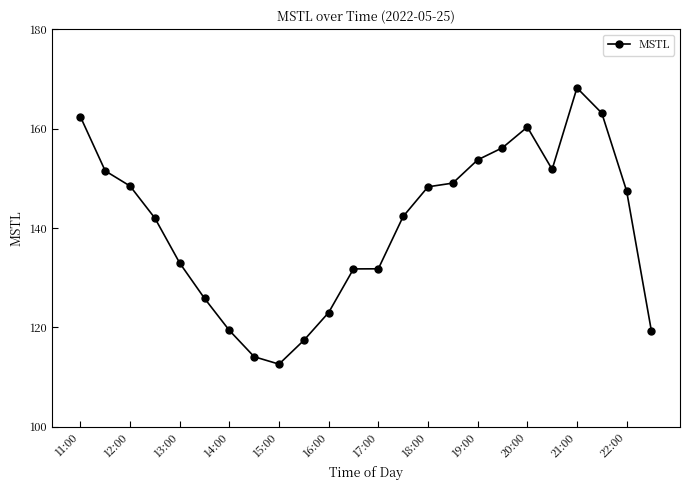

What is the difference between the second highest and second lowest values?

49.0